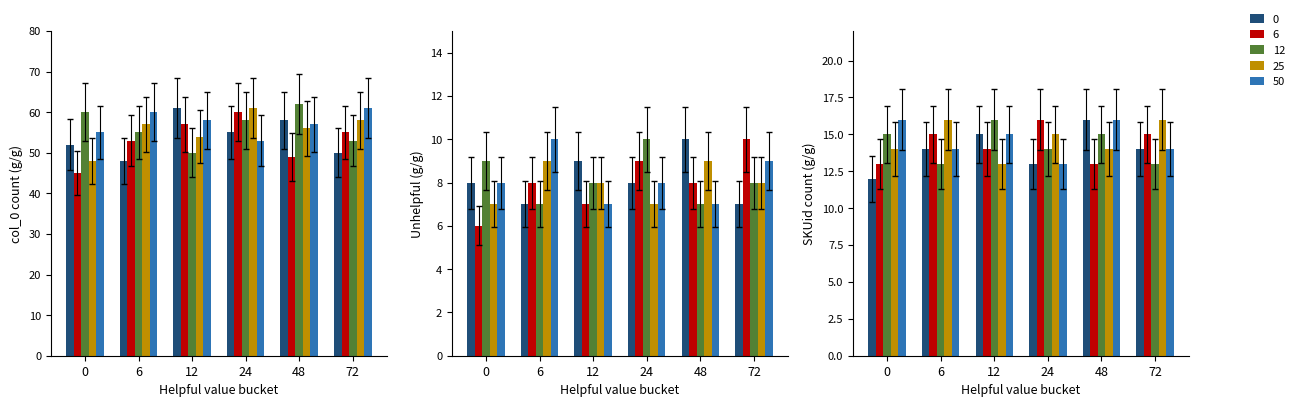

Rank the series by their maximum value, from highest to lowest.

12, 0, 25, 50, 6